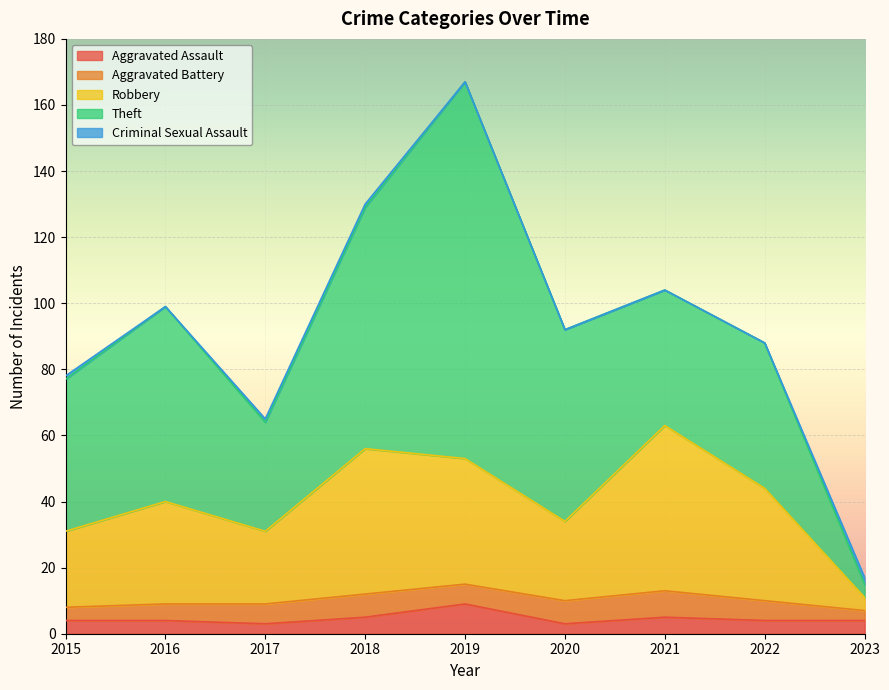

What are all the series names shown in the legend?

Aggravated Assault, Aggravated Battery, Robbery, Theft, Criminal Sexual Assault